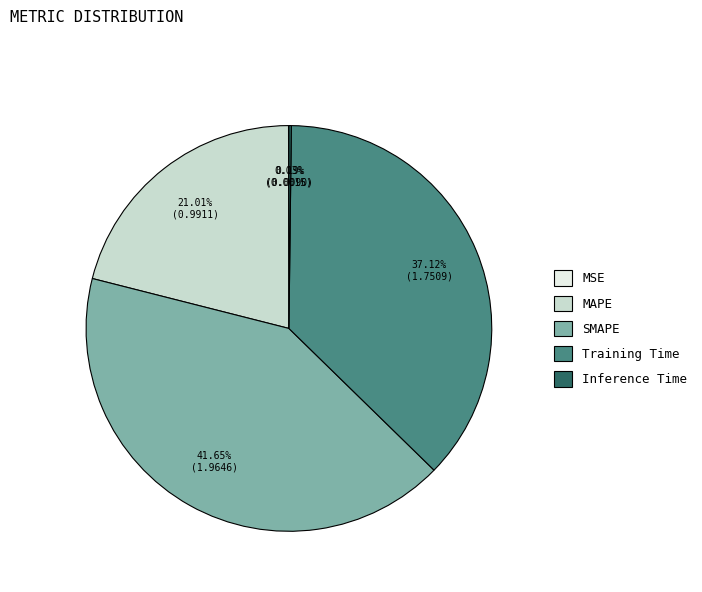

Is the sum of SMAPE and Training Time greater than half?

Yes